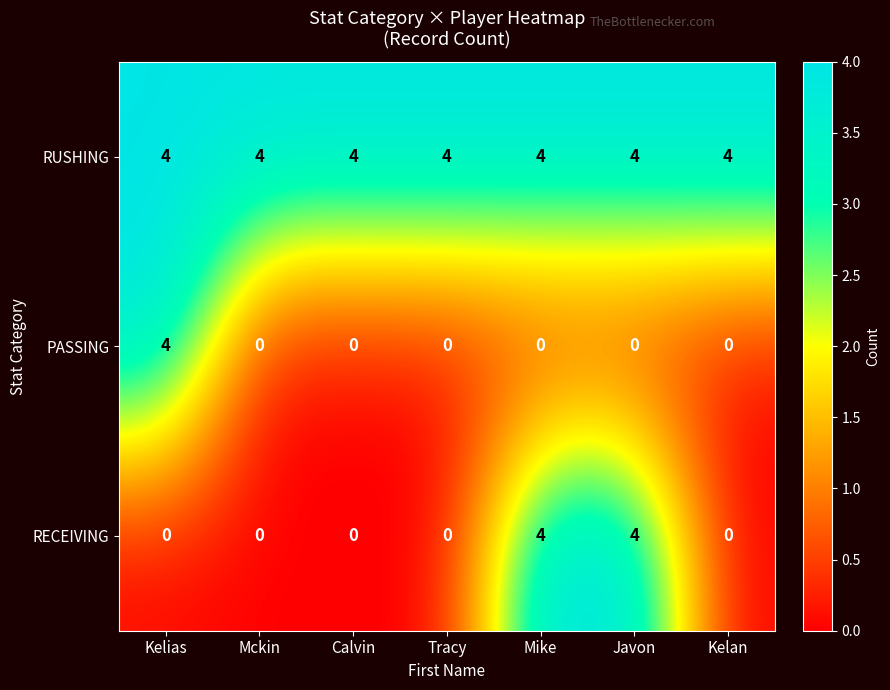

Count the RECEIVING values in the range 0 to 4.

7